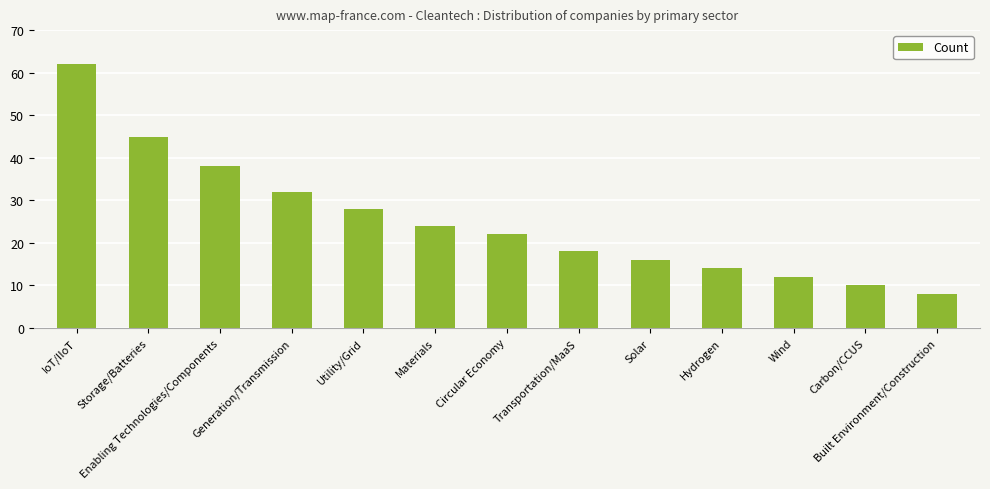

What is the difference between the values at Materials and Wind?

12